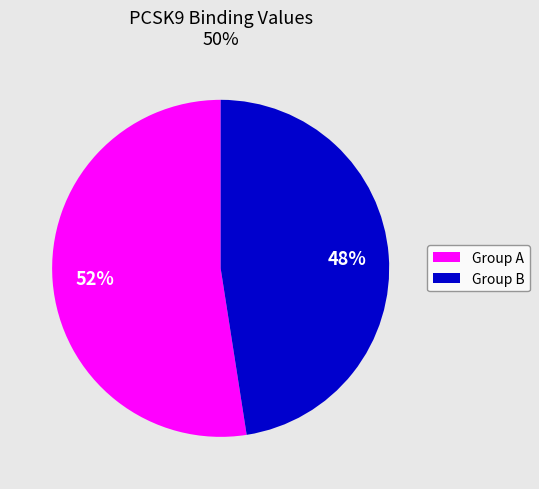

Which has a higher value, Group A or Group B?

Group A